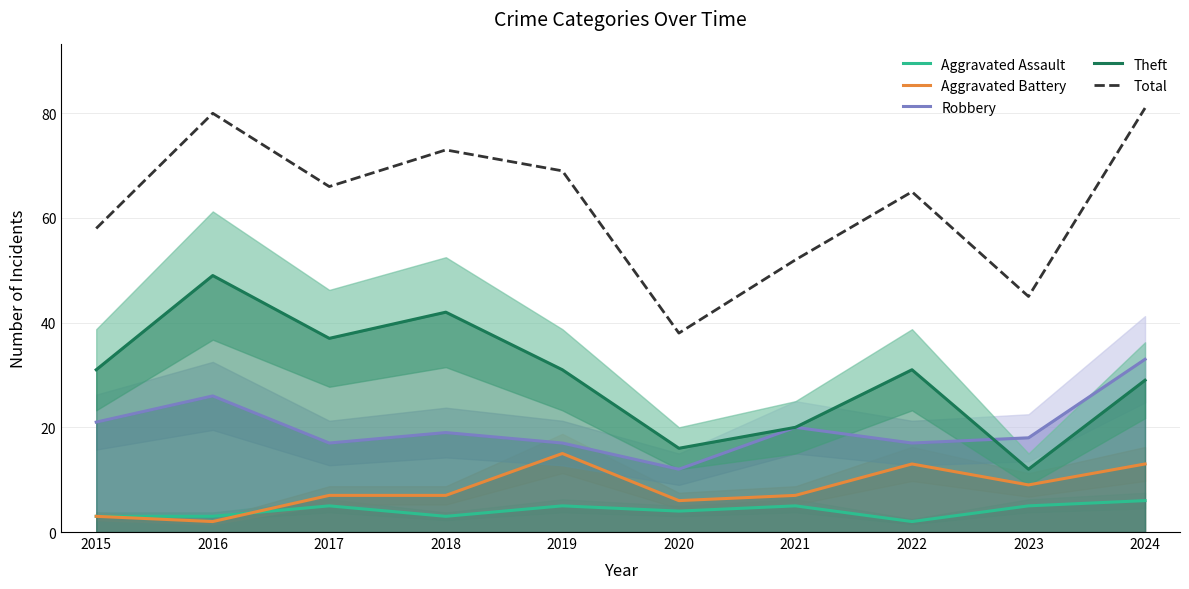

What is the difference between the Theft values at 2018 and 2021?

22